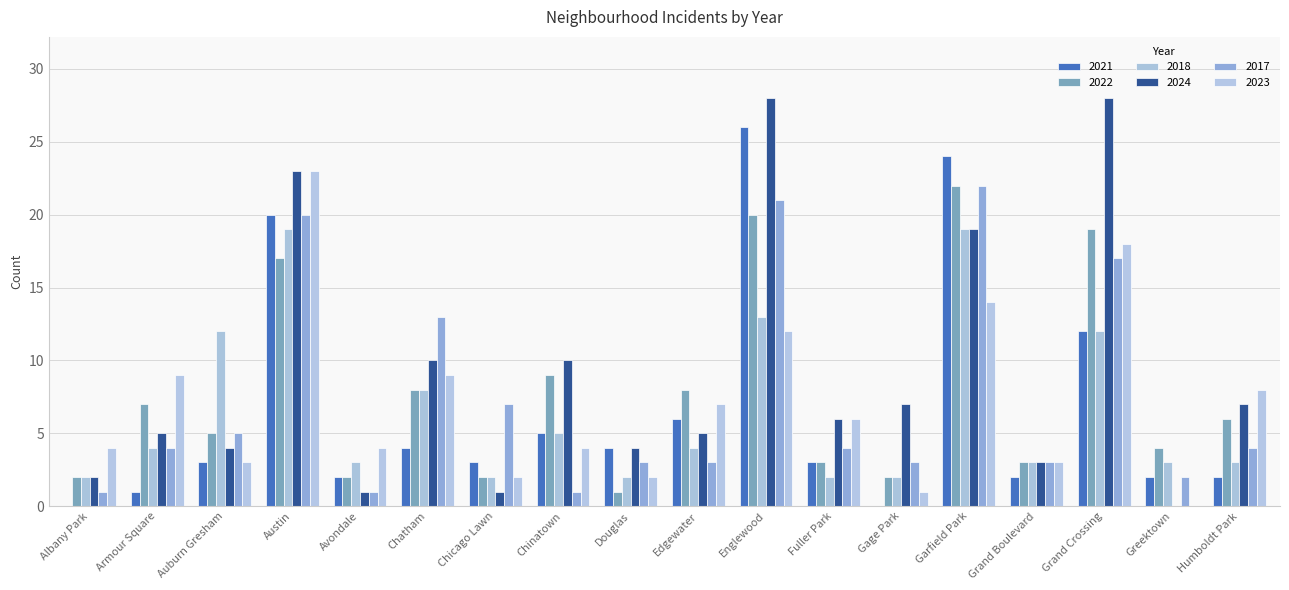

How many values in 2024 are above zero?

17